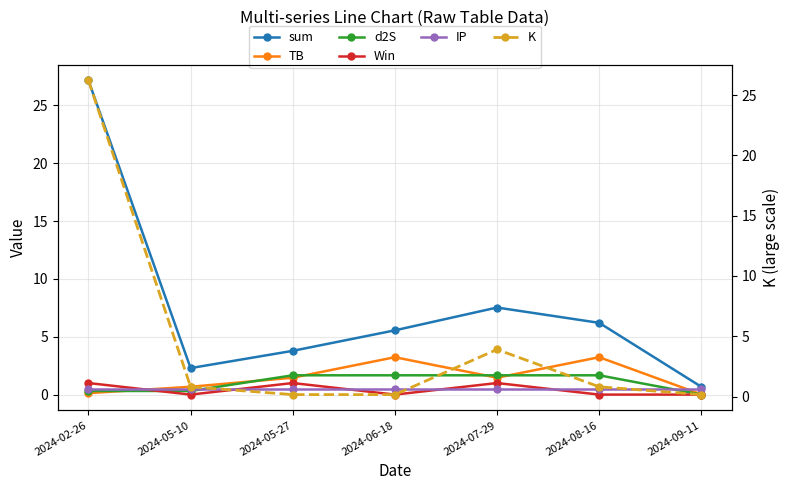

What is the average value of the IP series?

0.5